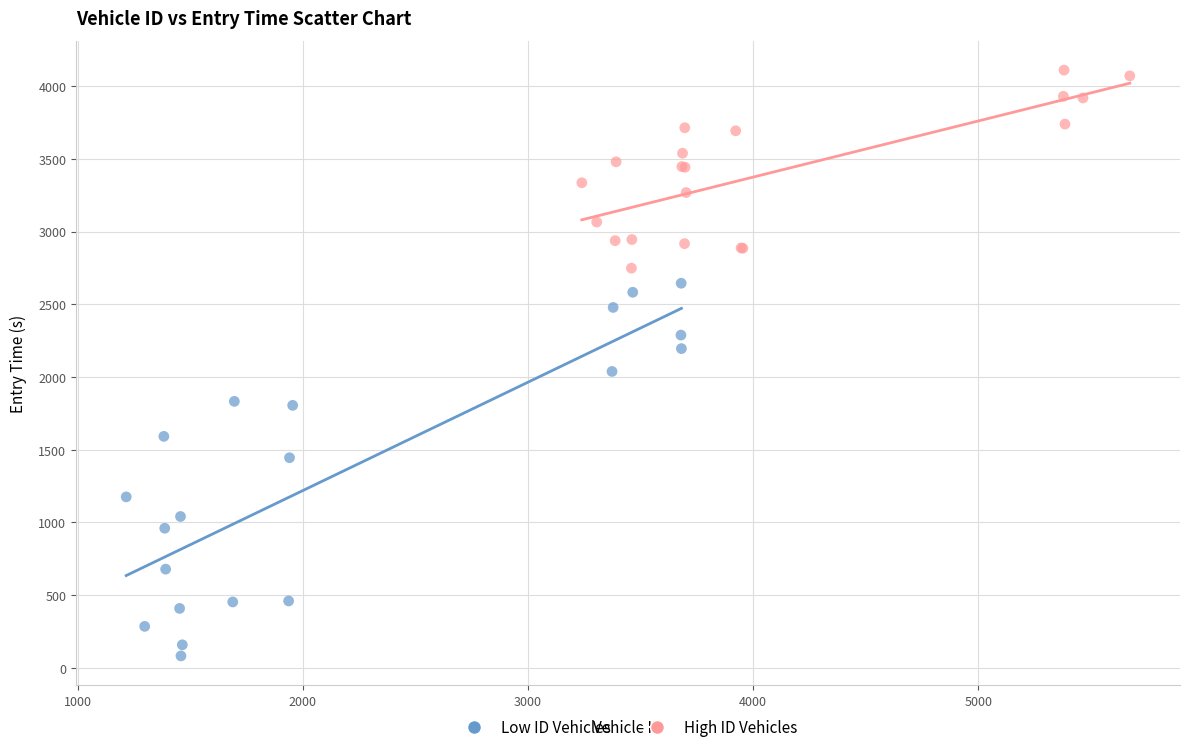

Which series reaches the maximum Y coordinate?

High ID Vehicles